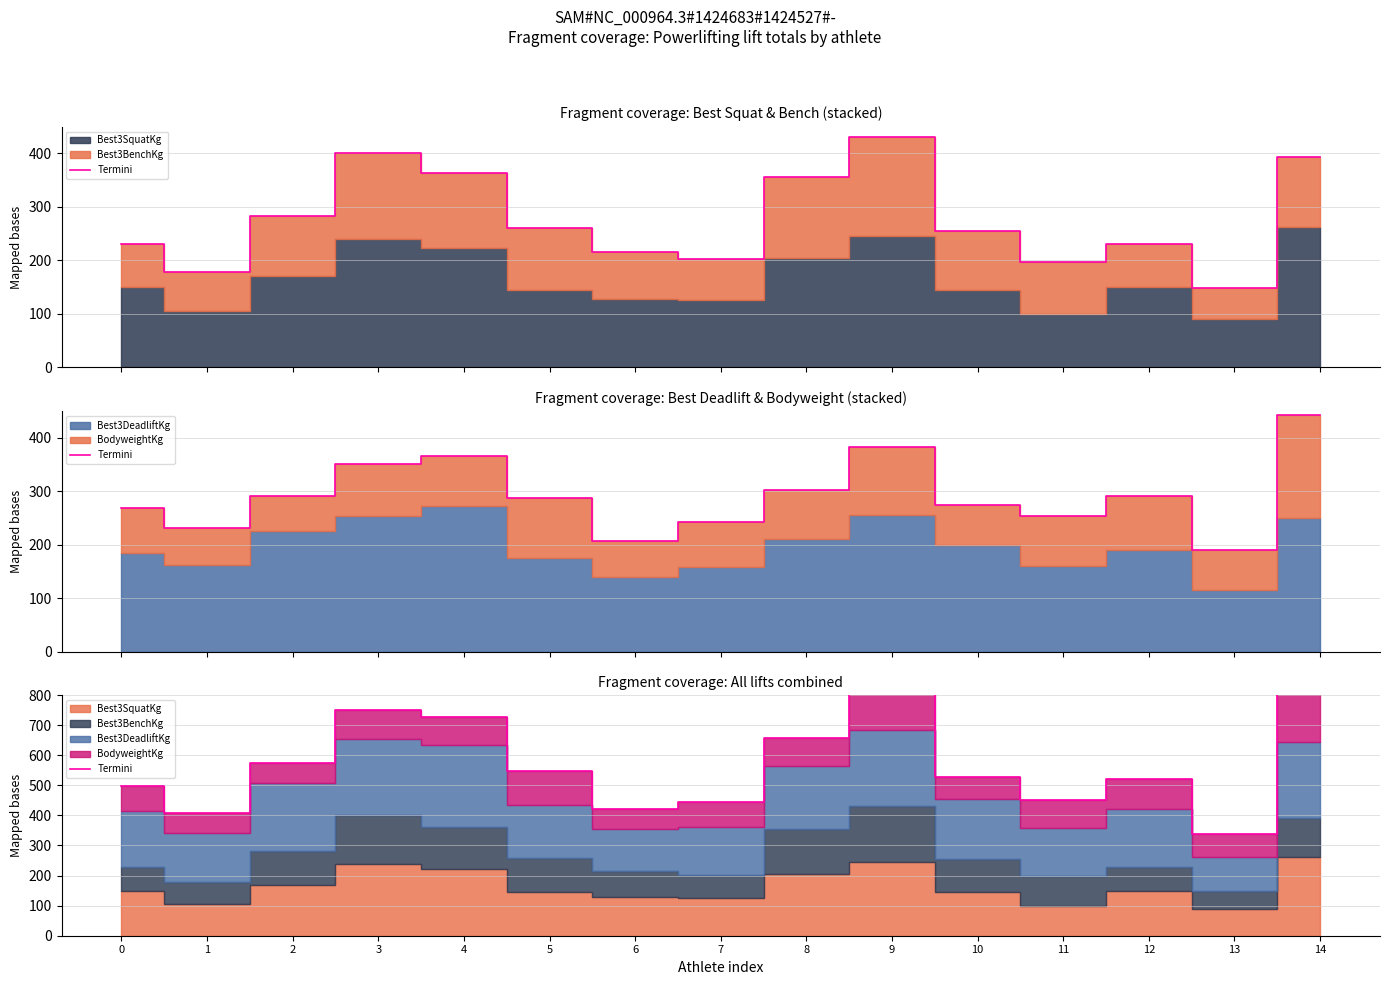

Where is the first local maximum?

3